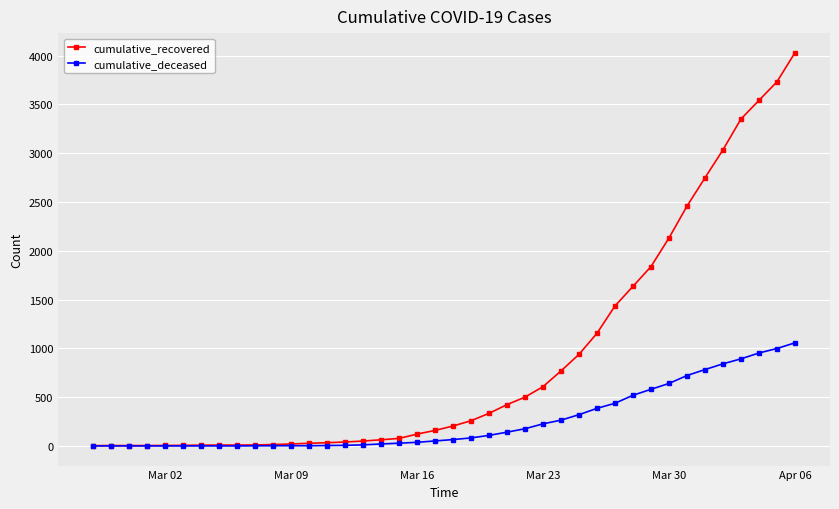

Rank the series by their average value, from lowest to highest.

cumulative_deceased, cumulative_recovered